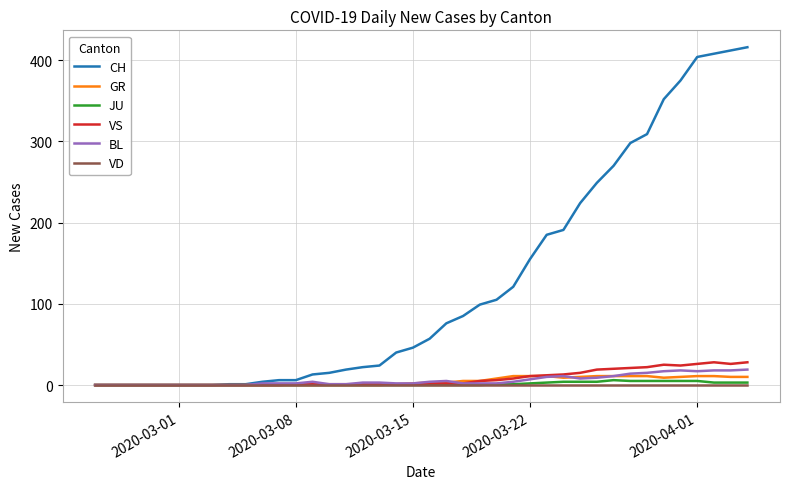

Which series has the widest spread of values?

CH